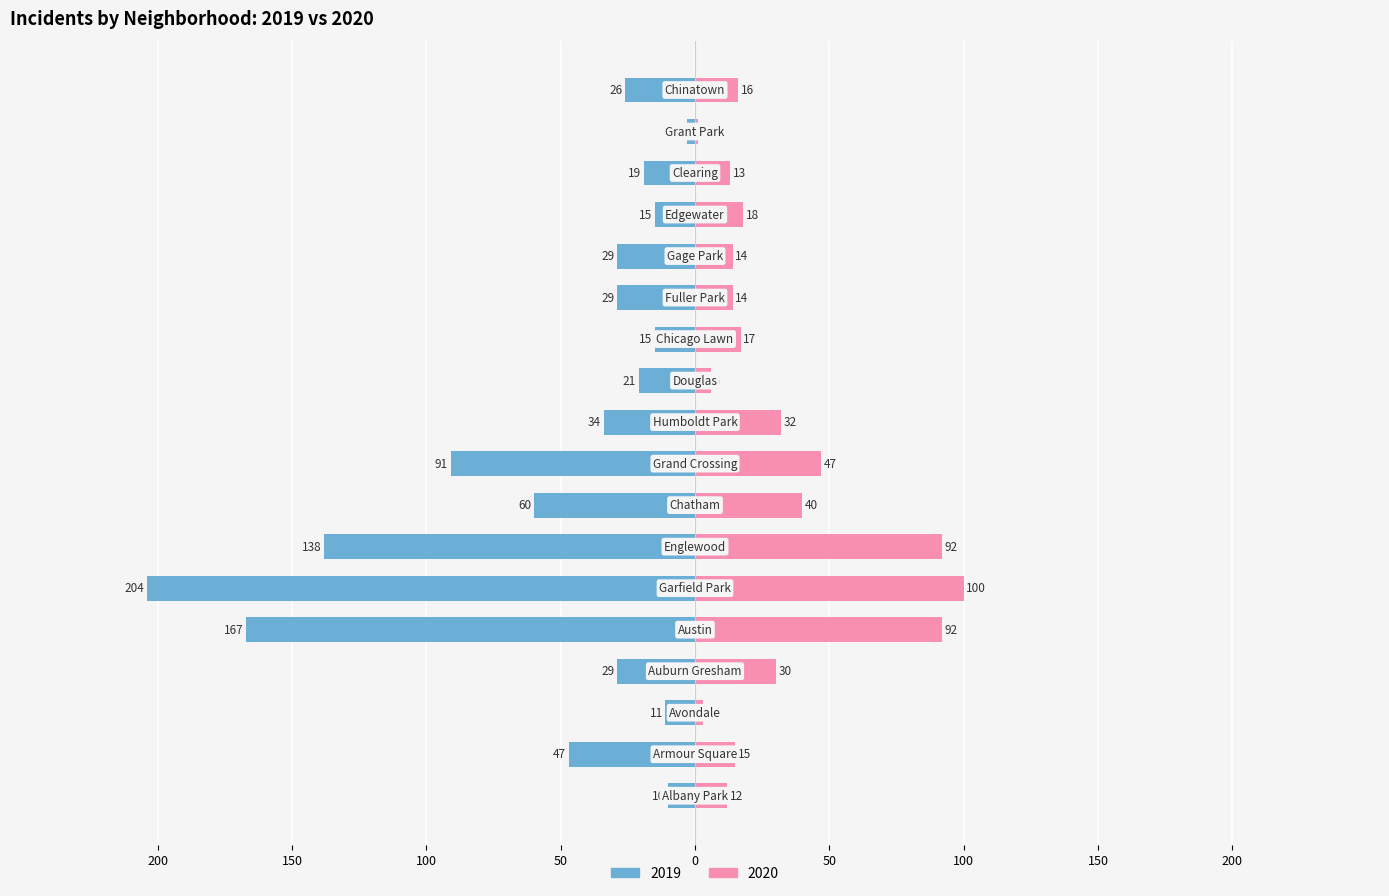

What is the spread (max minus min) of values at Chatham?

100